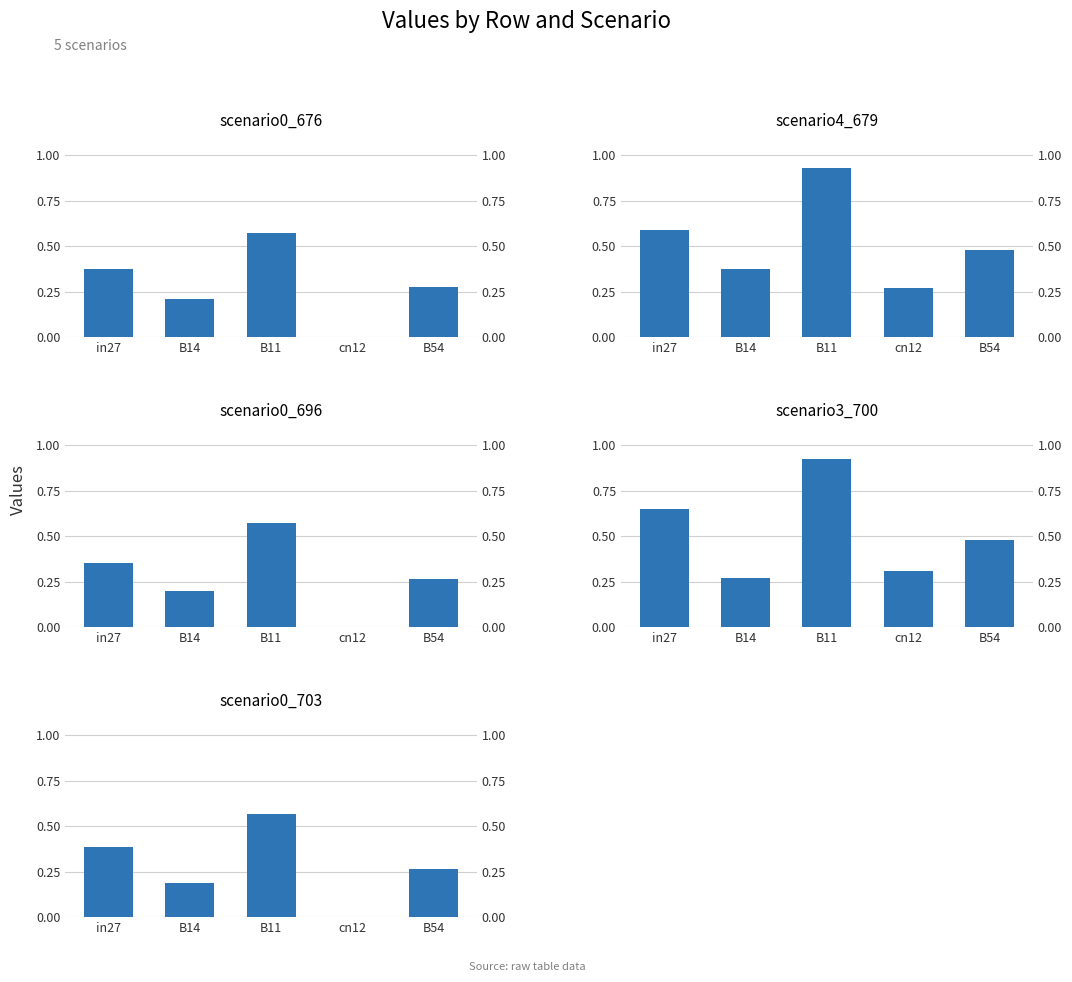

Count the number of categories in the chart.

5